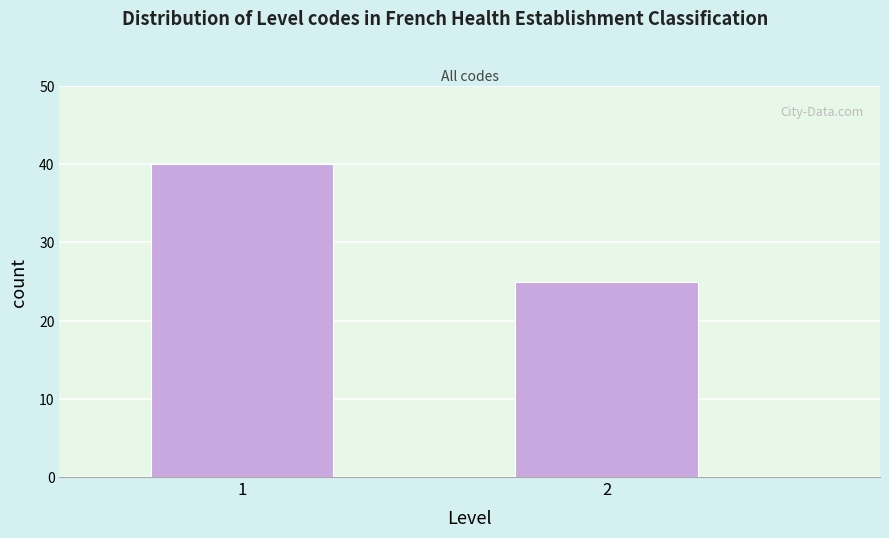

Reading left to right, list all the values displayed in this chart.

40	25